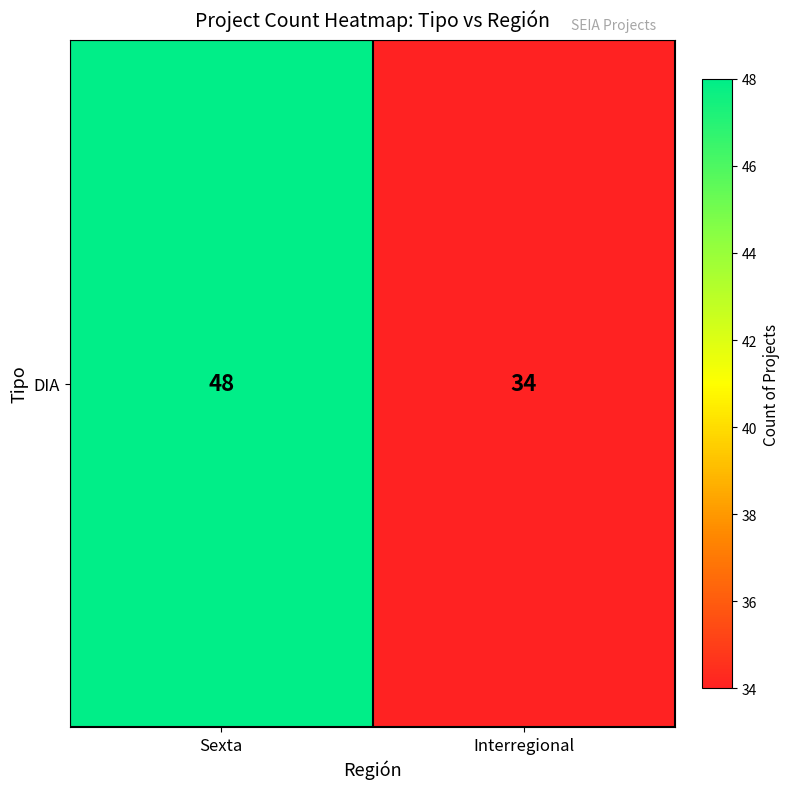

Reading left to right, what are all the values shown in this chart?

Sexta=48	Interregional=34